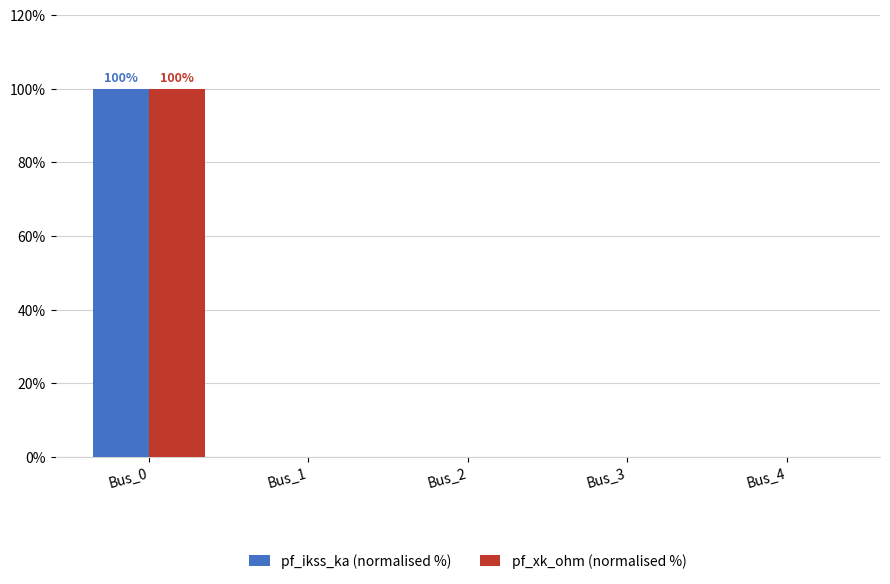

Does the chart contain stacked bars?

No